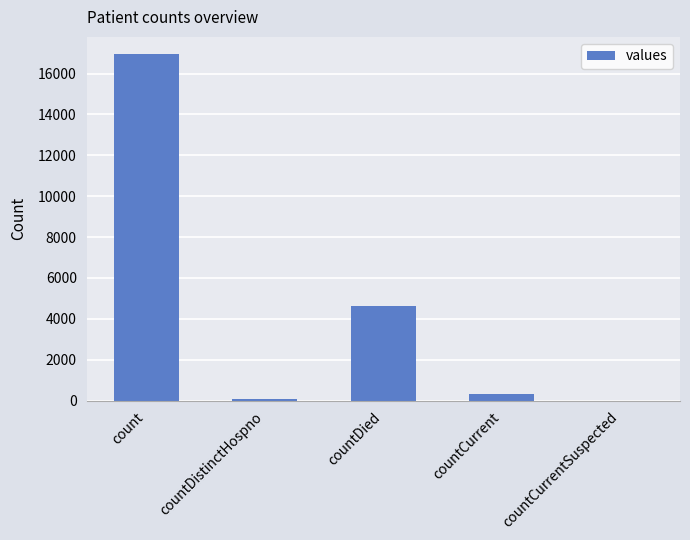

The chart shows a value of 7958 at count. True or false?

False